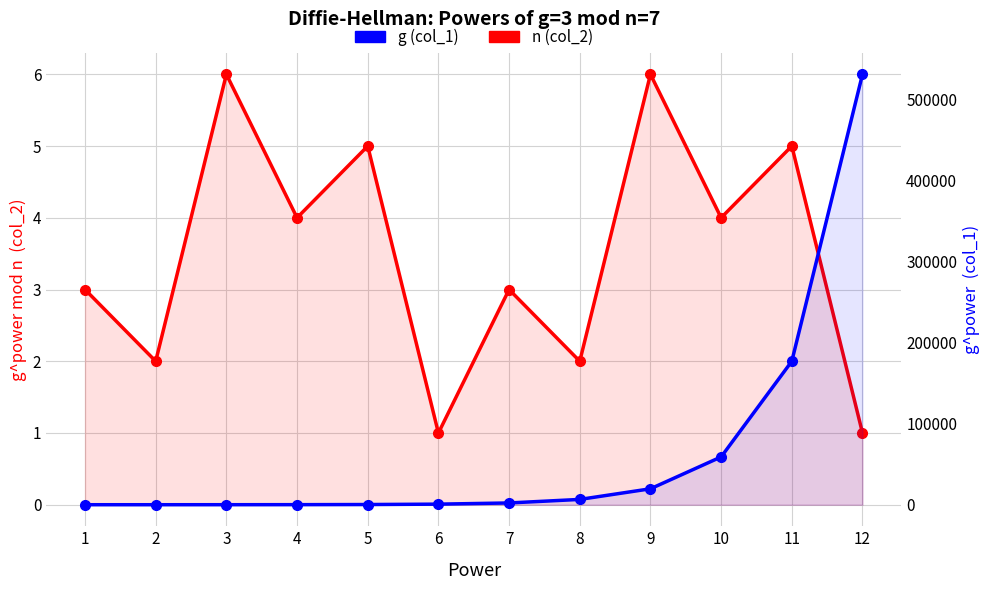

Reading left to right, transcribe all the data shown in this chart.

n (col_2): 1=3	2=2	3=6	4=4	5=5	6=1	7=3	8=2	9=6	10=4	11=5	12=1
g (col_1): 1=3	2=9	3=27	4=81	5=243	6=729	7=2187	8=6561	9=19683	10=59049	11=177147	12=531441